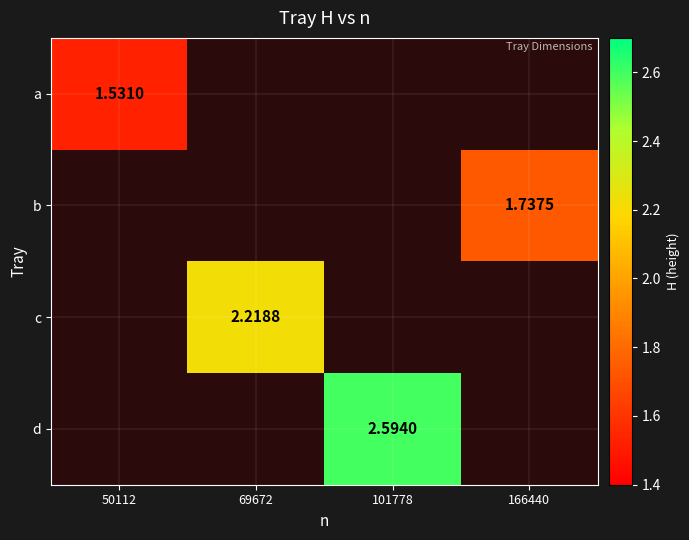

Which category has the lowest value in the a series?

50112